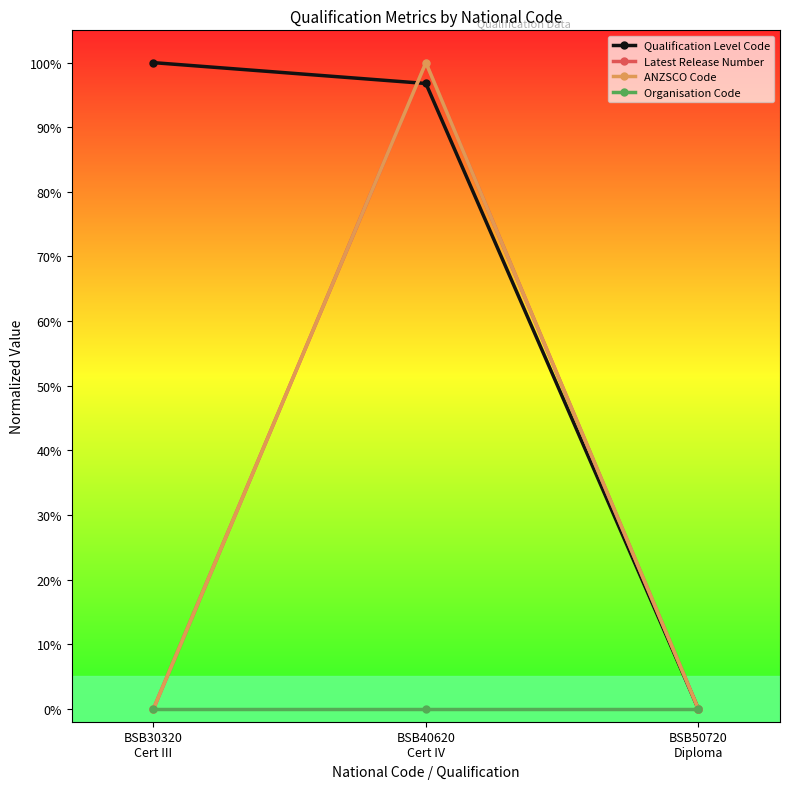

Which series has the largest range (max minus min)?

Qualification Level Code